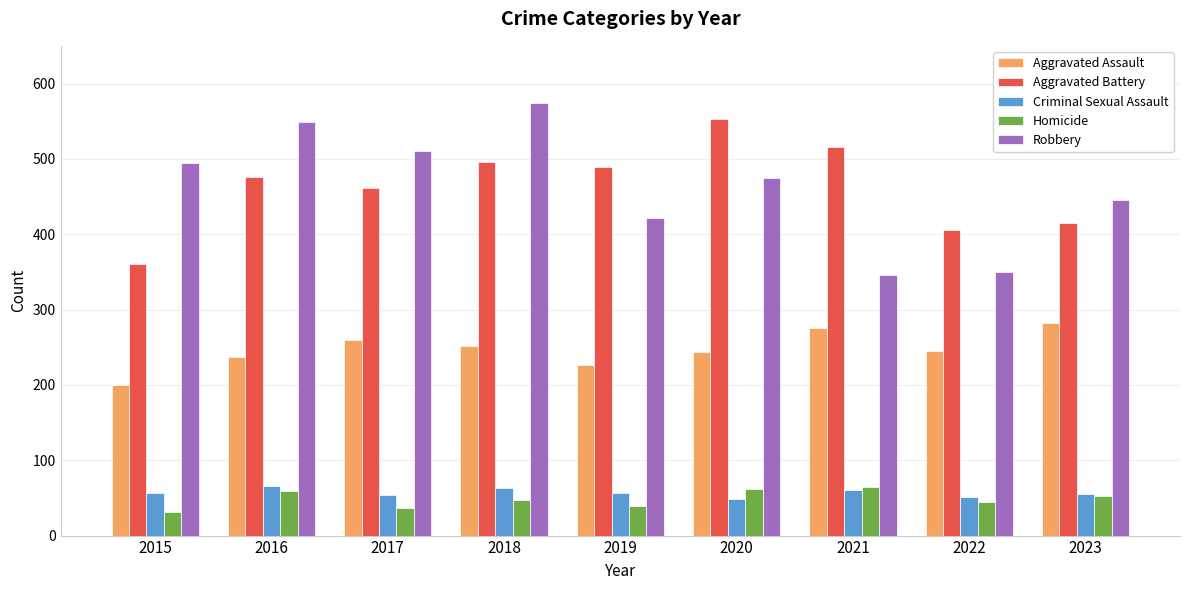

Is it true that Aggravated Assault equals 349 at 2019?

False